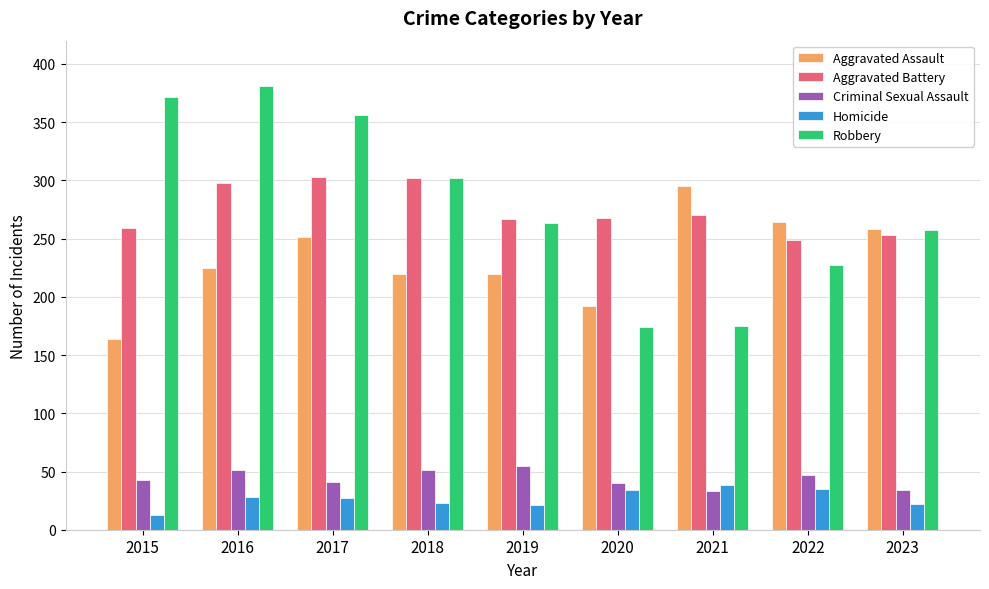

What is the minimum value for Robbery?

174